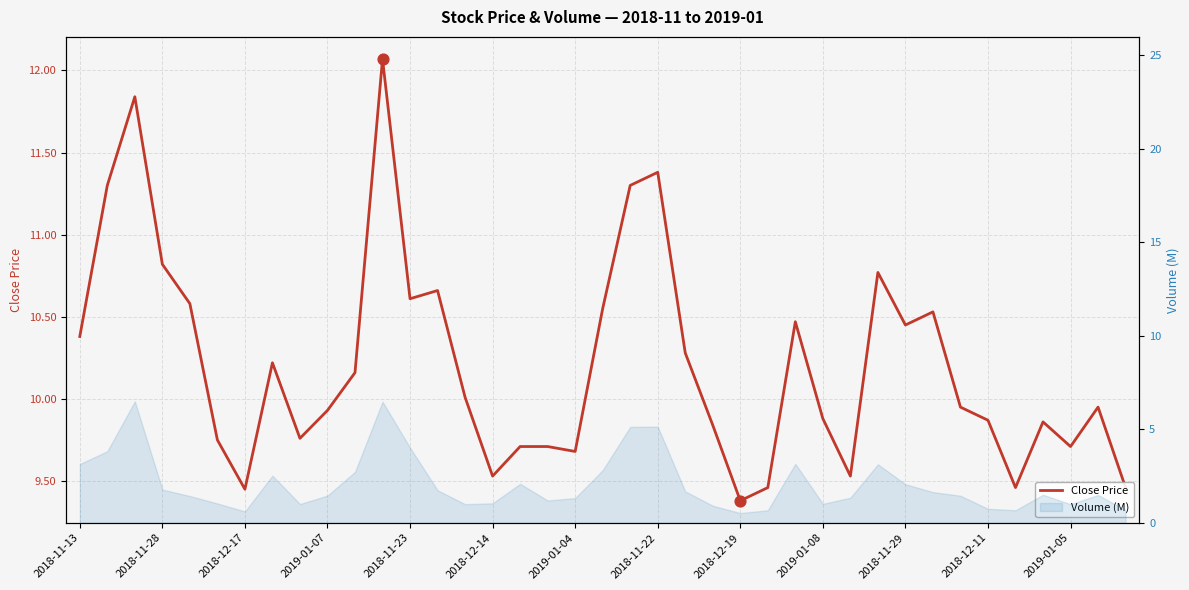

What is the change in value from 2018-11-13 to 13?

+0.3